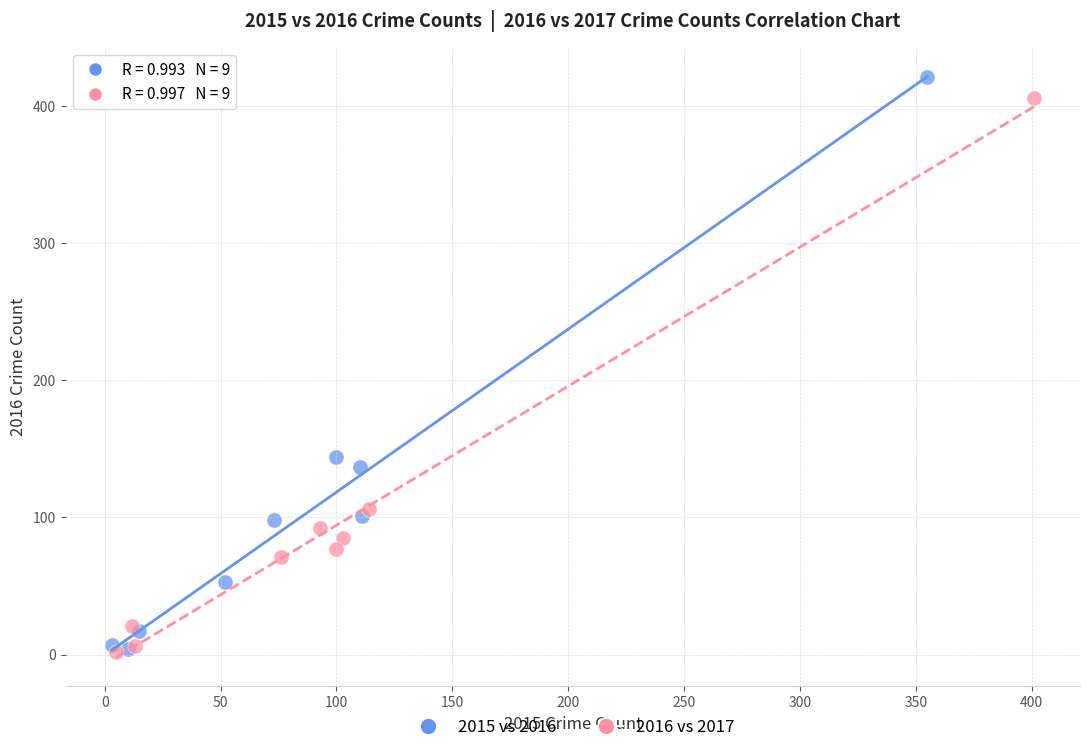

Which series has the largest Y range (max minus min)?

2015 vs 2016